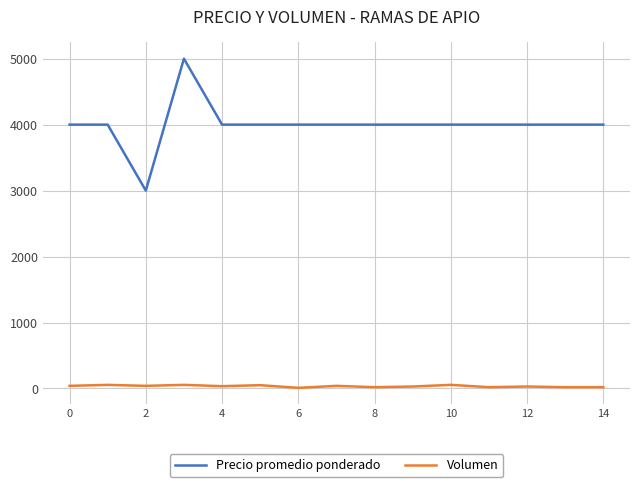

Which series has the largest range (max minus min)?

Precio promedio ponderado